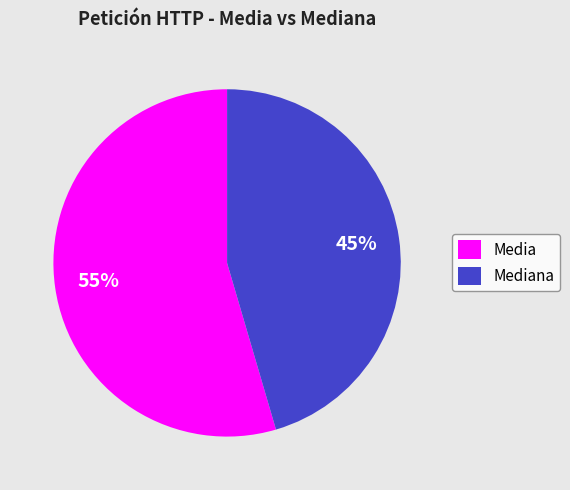

How many segments does this pie chart have?

2